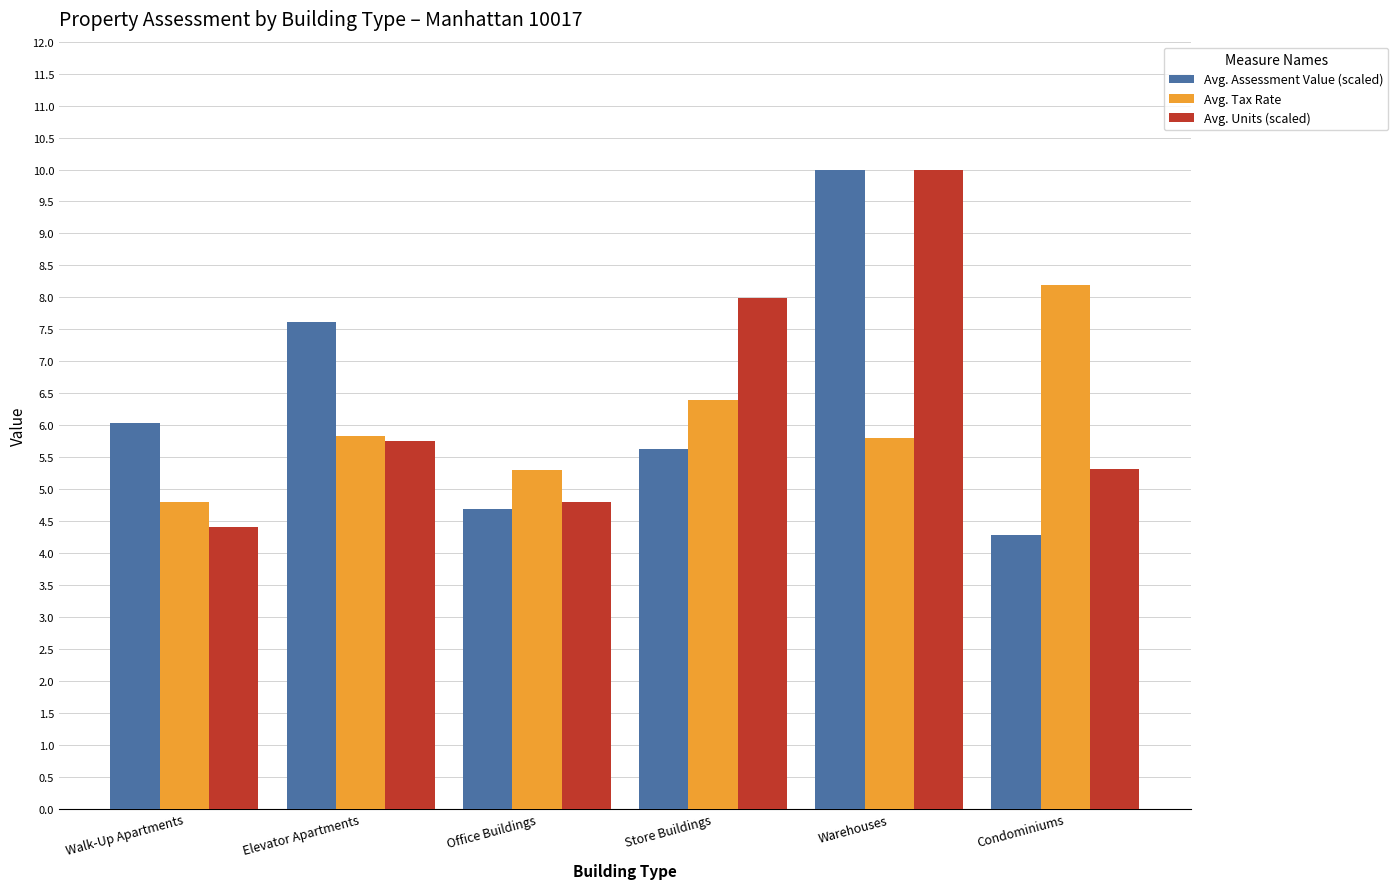

Between Office Buildings and Store Buildings, which series saw the biggest shift?

Avg. Units (scaled)